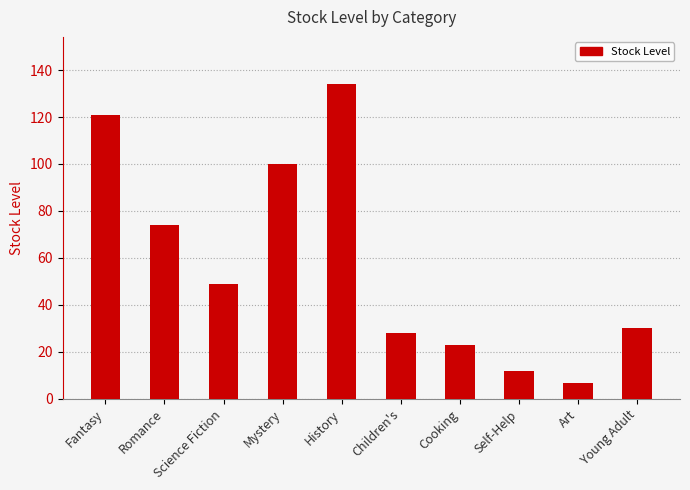

What is the difference between the maximum and minimum values?

127